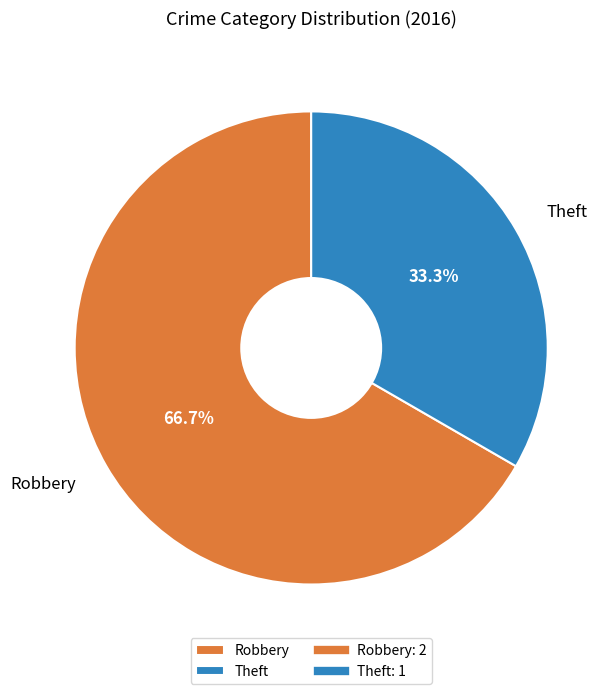

To the nearest percent, what is the difference between the Robbery and Theft slice percentages?

33%